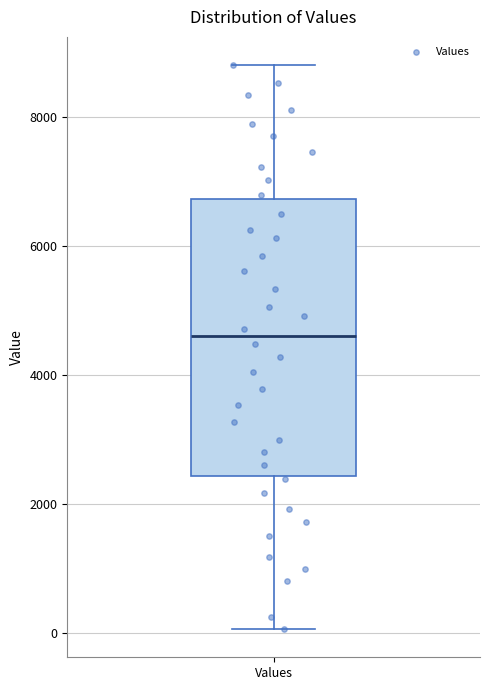

Where does the upper whisker of the box for Values end on the y-axis? The values are not printed on the chart, so give them approximately, as read against the axis.

8800